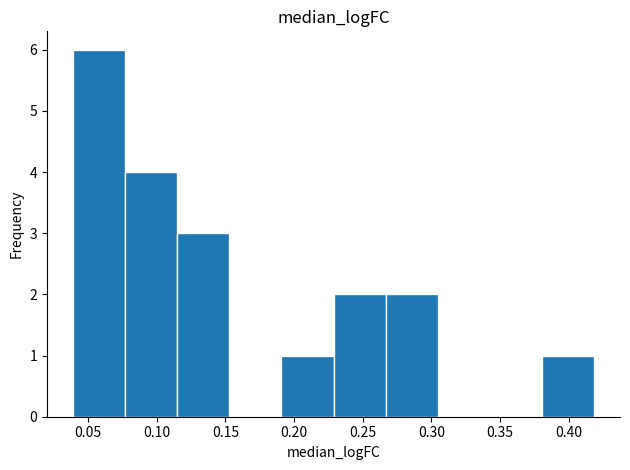

Over which range of the x-axis is the bar tallest?

0.040 to 0.075